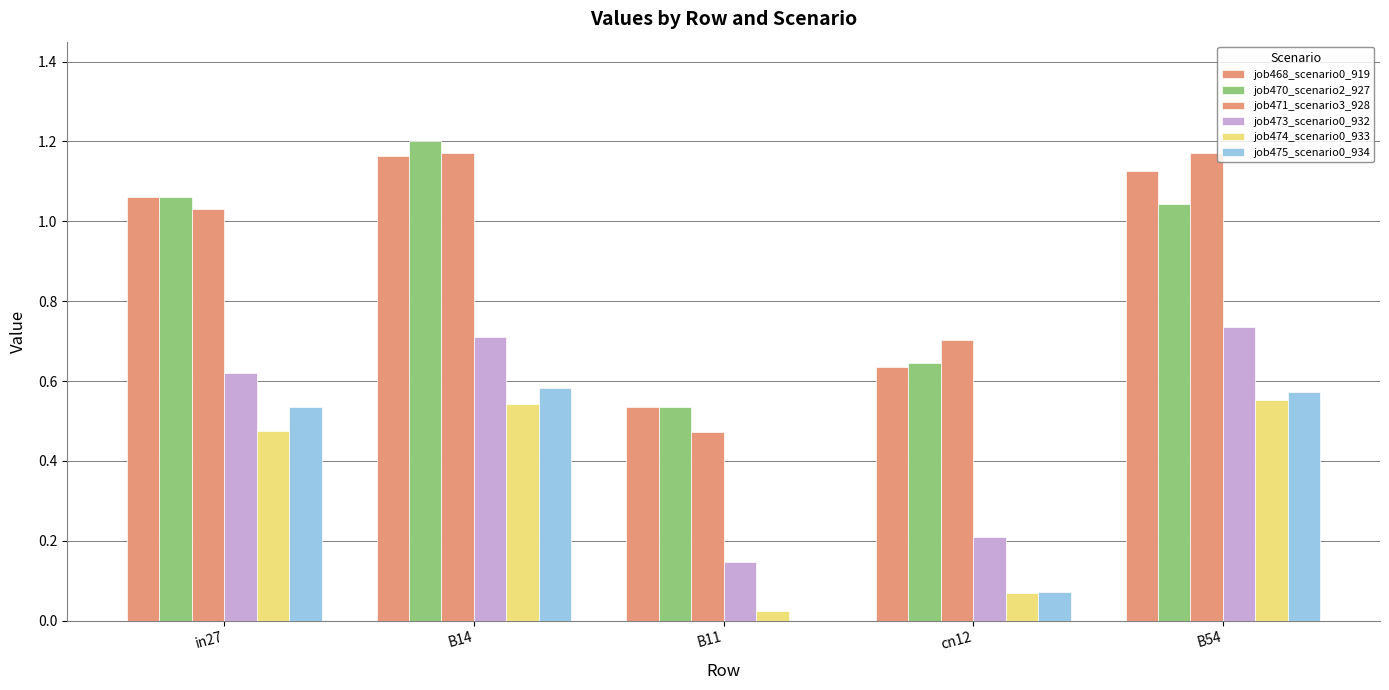

How many categories are shown in the chart?

5